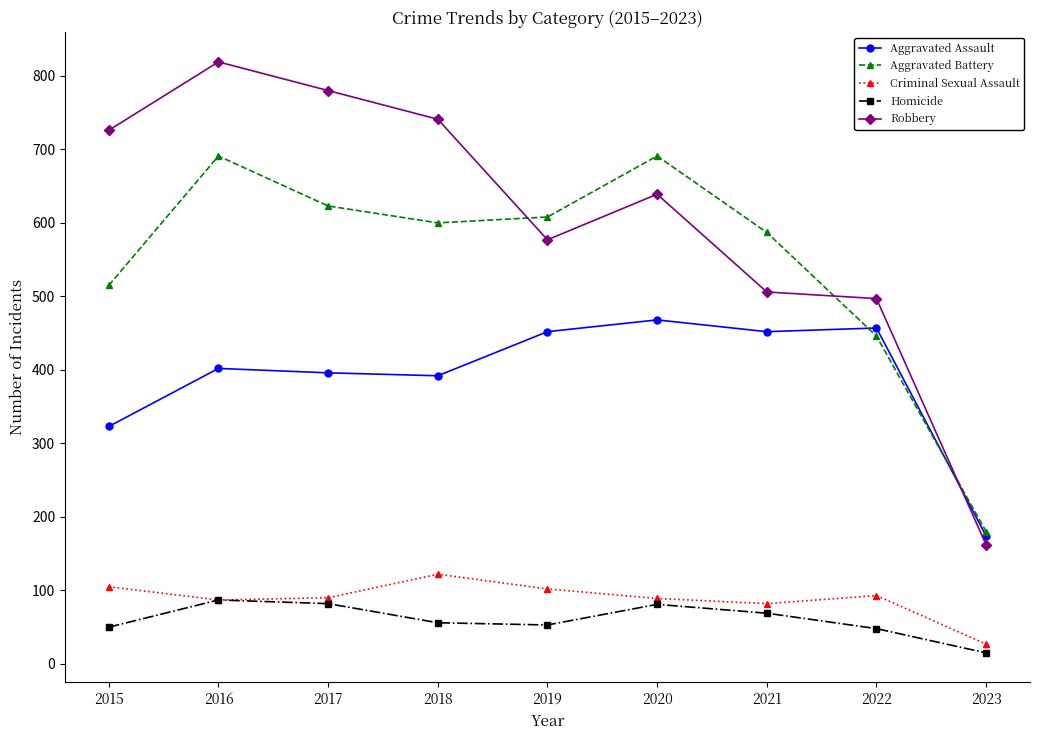

How many interior local peaks does the Aggravated Battery series have?

2